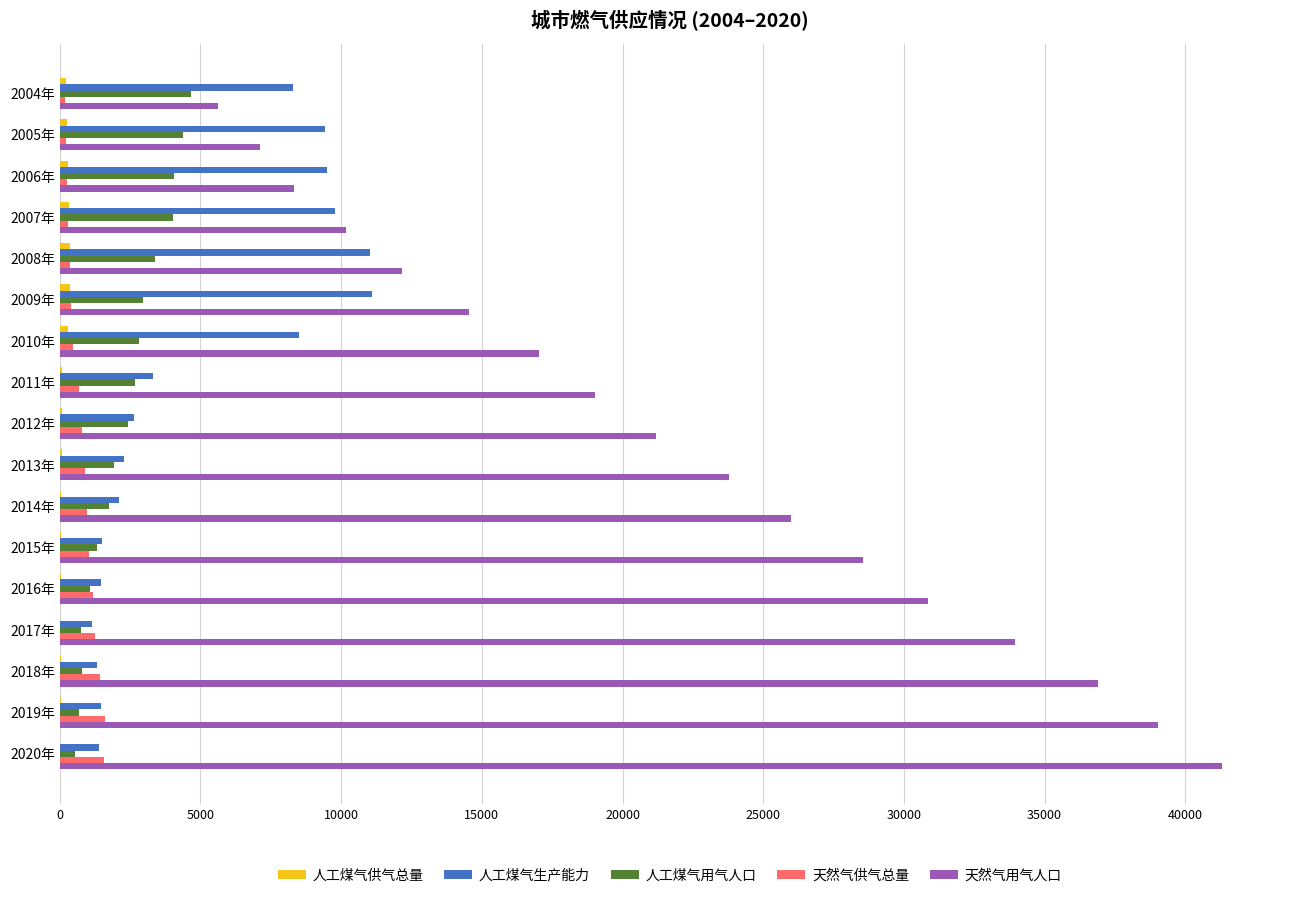

At which category does the chart reach its peak across all series?

2020年